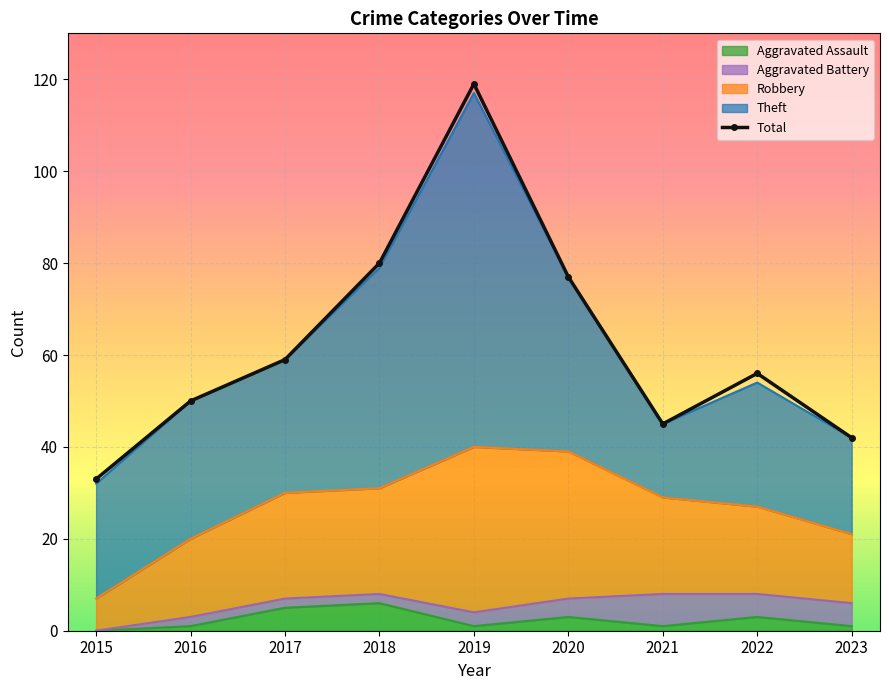

True or false: the data has more than 2 interior local peaks.

False